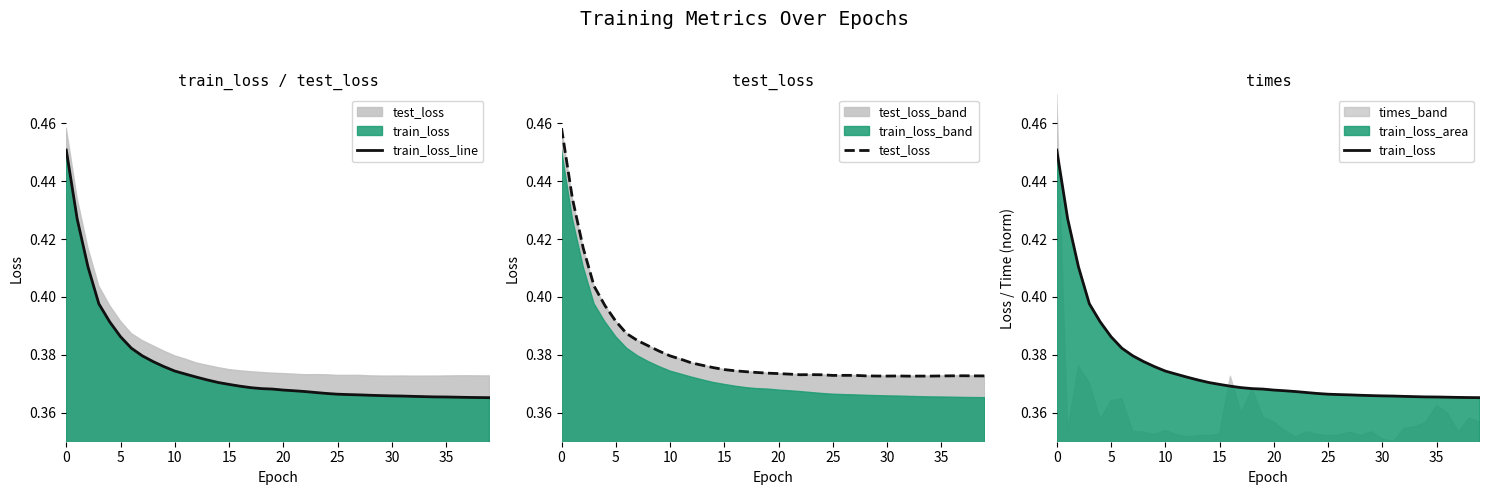

Where is train_loss nearest to the value 0?

39